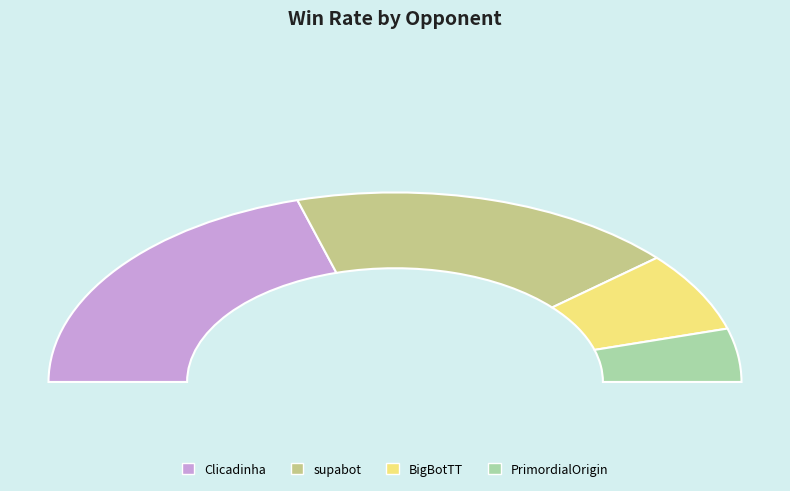

Which category has the biggest portion of the pie?

Clicadinha